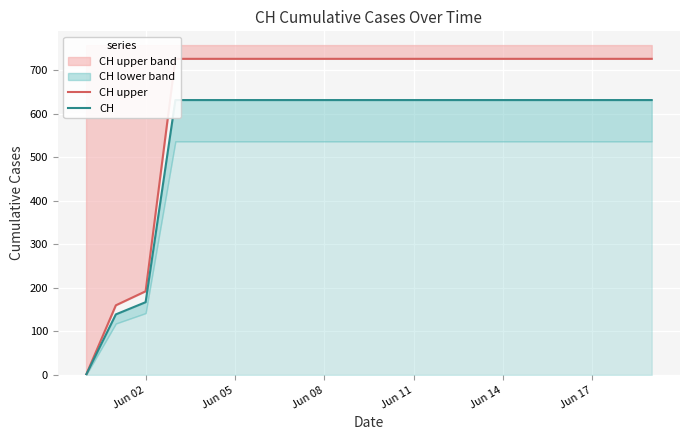

True or false: CH and CH upper cross at least once.

False